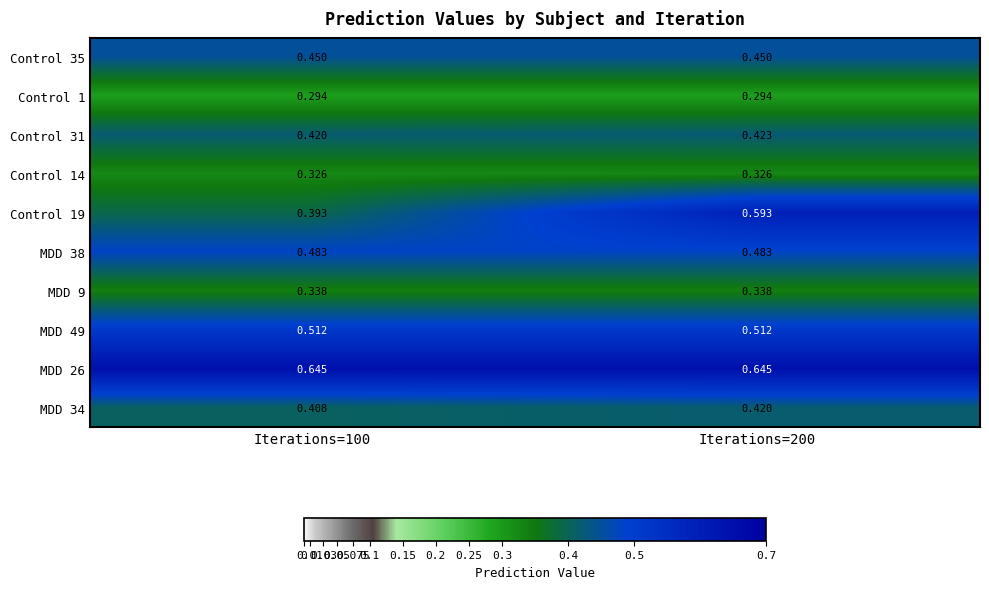

Rank the series by their maximum value, from lowest to highest.

Control 1, Control 14, MDD 9, MDD 34, Control 31, Control 35, MDD 38, MDD 49, Control 19, MDD 26